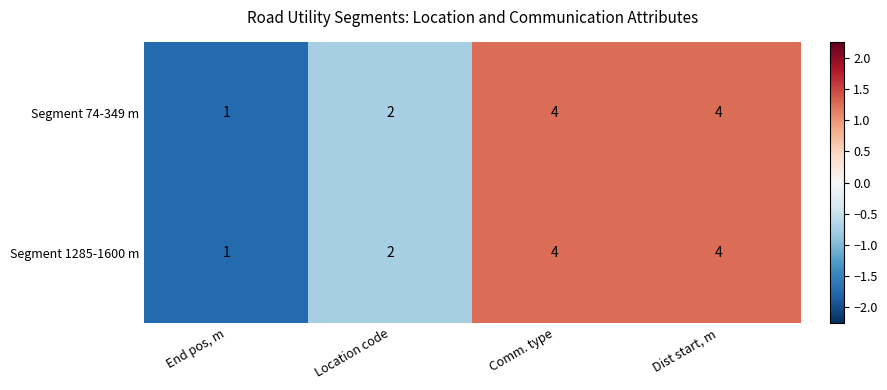

How many distinct data groups are displayed?

2